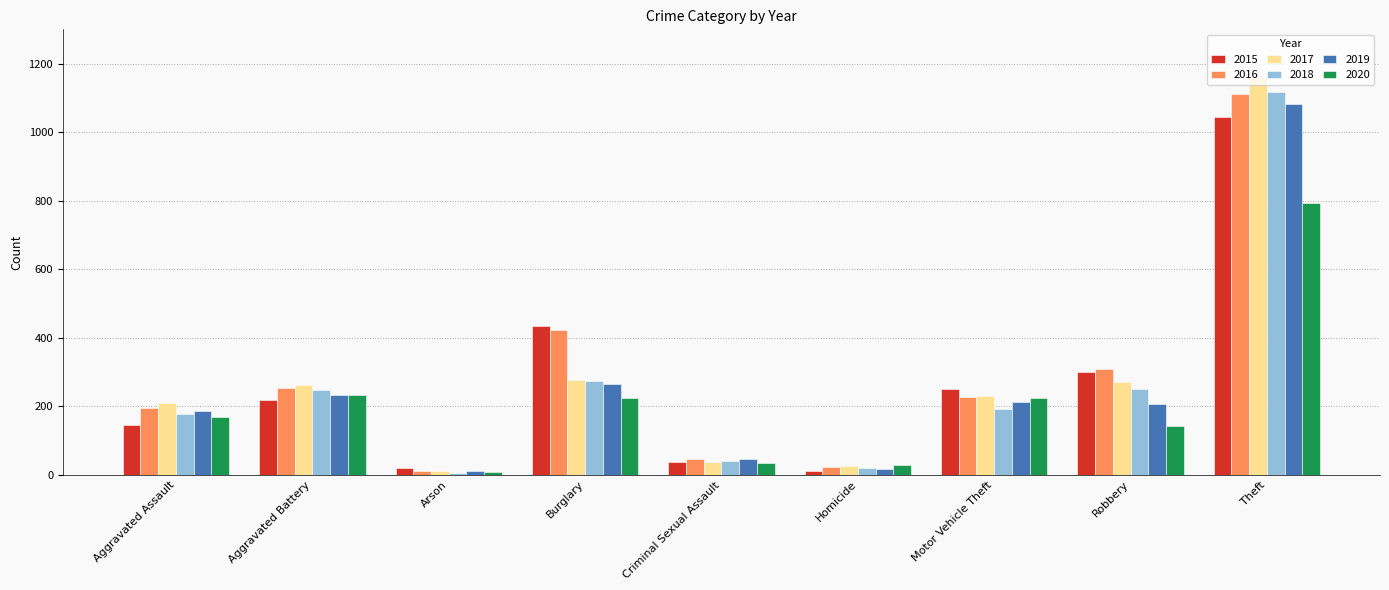

What is the label of the 8th bar from the right?

Aggravated Battery